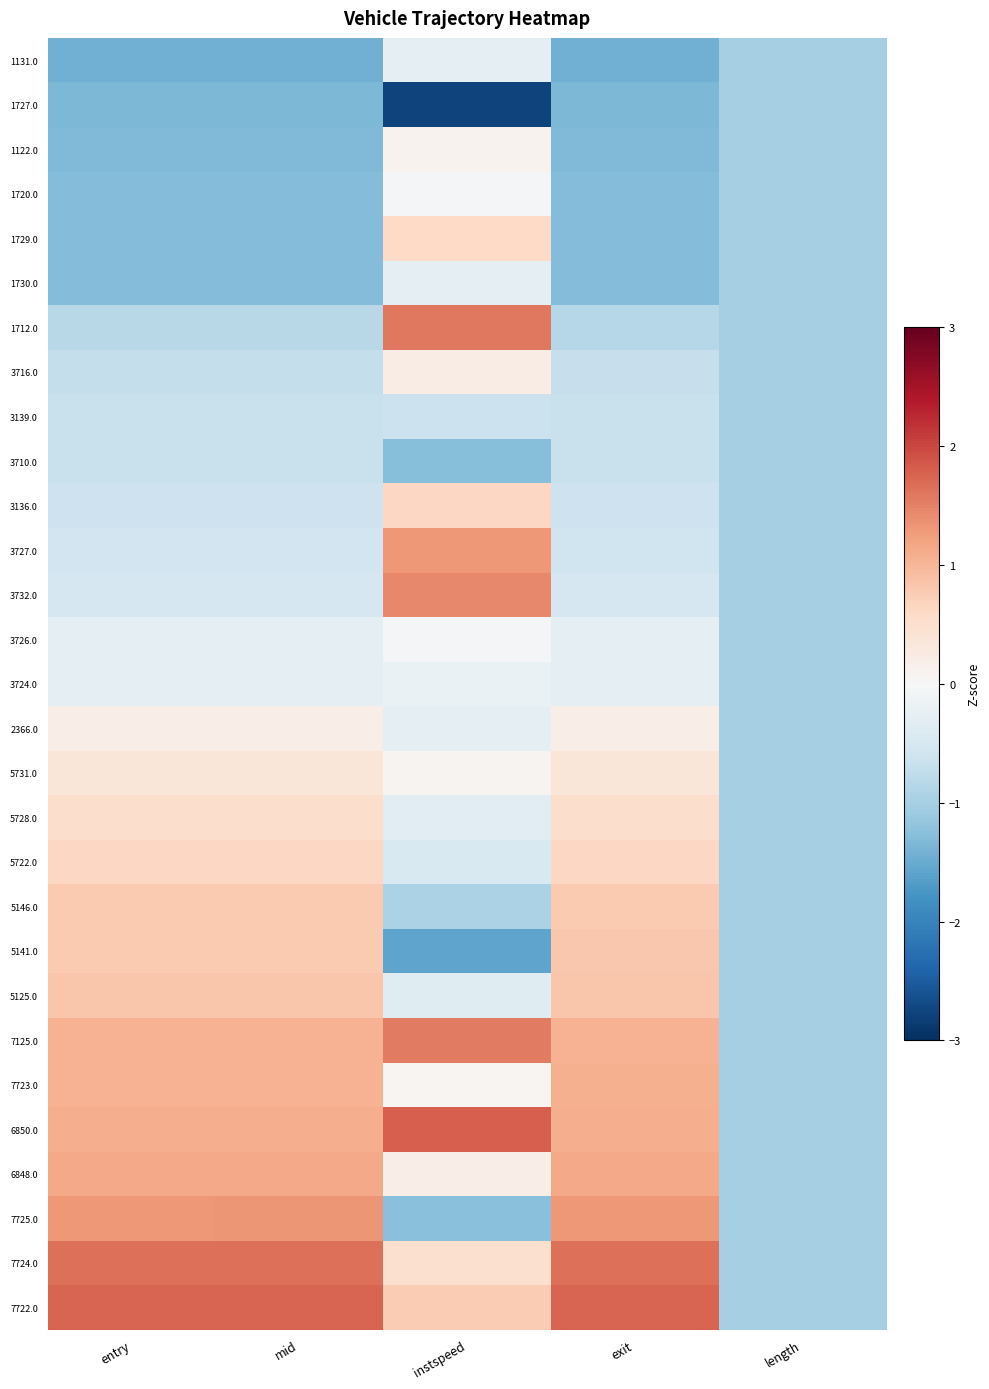

Reading left to right, extract all data points from this chart.

1131.0: entry=-1.4	mid=-1.4	instspeed=-0.3	exit=-1.4	length=-1.0
1727.0: entry=-1.4	mid=-1.4	instspeed=-2.8	exit=-1.3	length=-1.0
1122.0: entry=-1.3	mid=-1.3	instspeed=0.1	exit=-1.3	length=-1.0
1720.0: entry=-1.3	mid=-1.3	instspeed=-0.1	exit=-1.3	length=-1.0
1729.0: entry=-1.3	mid=-1.3	instspeed=0.6	exit=-1.3	length=-1.0
1730.0: entry=-1.3	mid=-1.3	instspeed=-0.3	exit=-1.3	length=-1.0
1712.0: entry=-0.8	mid=-0.8	instspeed=1.6	exit=-0.8	length=-1.0
3716.0: entry=-0.7	mid=-0.7	instspeed=0.2	exit=-0.7	length=-1.0
3139.0: entry=-0.7	mid=-0.7	instspeed=-0.6	exit=-0.7	length=-1.0
3710.0: entry=-0.7	mid=-0.7	instspeed=-1.3	exit=-0.7	length=-1.0
3136.0: entry=-0.6	mid=-0.6	instspeed=0.6	exit=-0.6	length=-1.0
3727.0: entry=-0.6	mid=-0.6	instspeed=1.3	exit=-0.6	length=-1.0
3732.0: entry=-0.5	mid=-0.5	instspeed=1.4	exit=-0.5	length=-1.0
3726.0: entry=-0.3	mid=-0.3	instspeed=-0.1	exit=-0.3	length=-1.0
3724.0: entry=-0.3	mid=-0.3	instspeed=-0.2	exit=-0.3	length=-1.0
2366.0: entry=0.2	mid=0.2	instspeed=-0.3	exit=0.2	length=-1.0
5731.0: entry=0.4	mid=0.4	instspeed=0.1	exit=0.4	length=-1.0
5728.0: entry=0.5	mid=0.5	instspeed=-0.3	exit=0.5	length=-1.0
5722.0: entry=0.6	mid=0.6	instspeed=-0.5	exit=0.6	length=-1.0
5146.0: entry=0.8	mid=0.8	instspeed=-0.9	exit=0.8	length=-1.0
5141.0: entry=0.8	mid=0.8	instspeed=-1.6	exit=0.8	length=-1.0
5125.0: entry=0.8	mid=0.8	instspeed=-0.4	exit=0.8	length=-1.0
7125.0: entry=1.0	mid=1.0	instspeed=1.6	exit=1.0	length=-1.0
7723.0: entry=1.0	mid=1.0	instspeed=0.1	exit=1.1	length=-1.0
6850.0: entry=1.1	mid=1.1	instspeed=1.8	exit=1.1	length=-1.0
6848.0: entry=1.1	mid=1.1	instspeed=0.2	exit=1.1	length=-1.0
7725.0: entry=1.3	mid=1.3	instspeed=-1.3	exit=1.3	length=-1.0
7724.0: entry=1.7	mid=1.7	instspeed=0.5	exit=1.7	length=-1.0
7722.0: entry=1.7	mid=1.7	instspeed=0.8	exit=1.7	length=-1.0